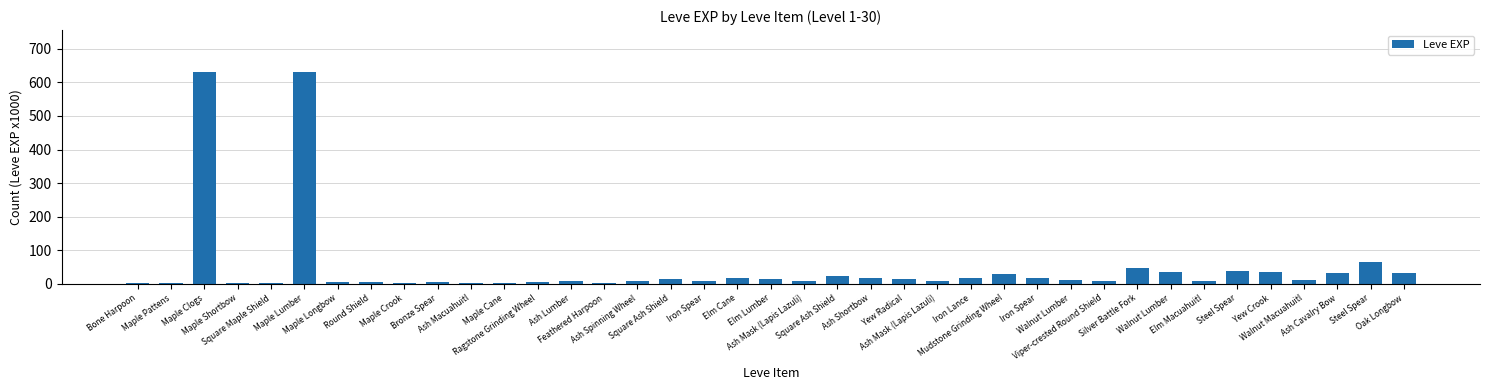

What is the sum of the values at Elm Lumber and Maple Clogs?

643